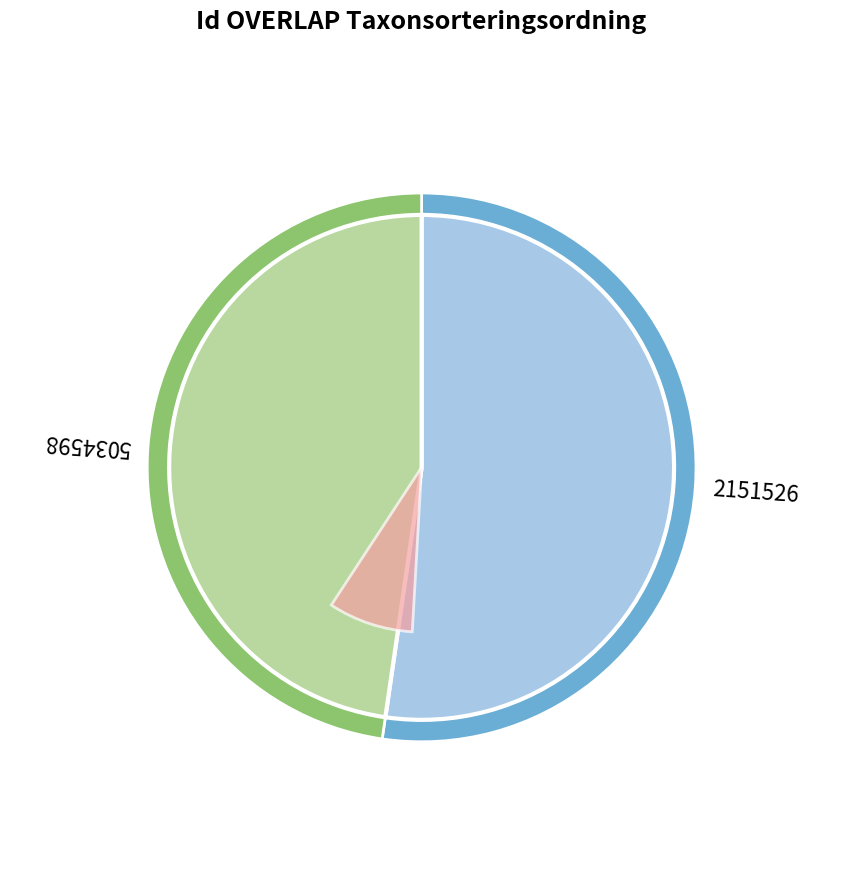

How many segments does this pie chart have?

2